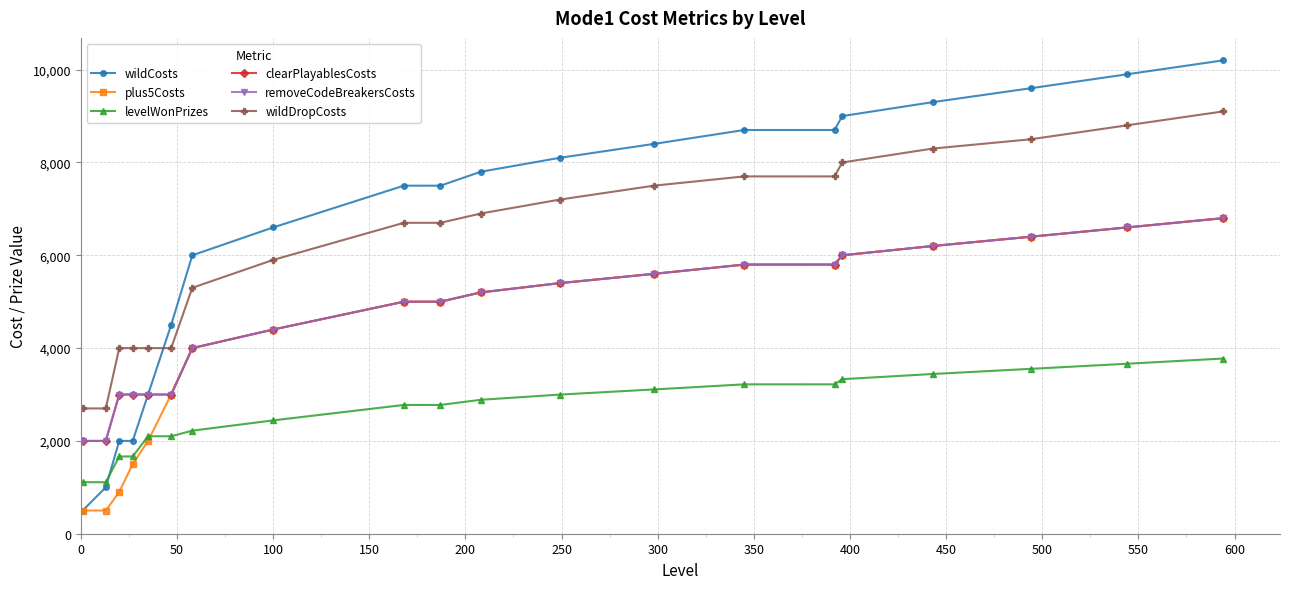

Which series has the largest range (max minus min)?

wildCosts